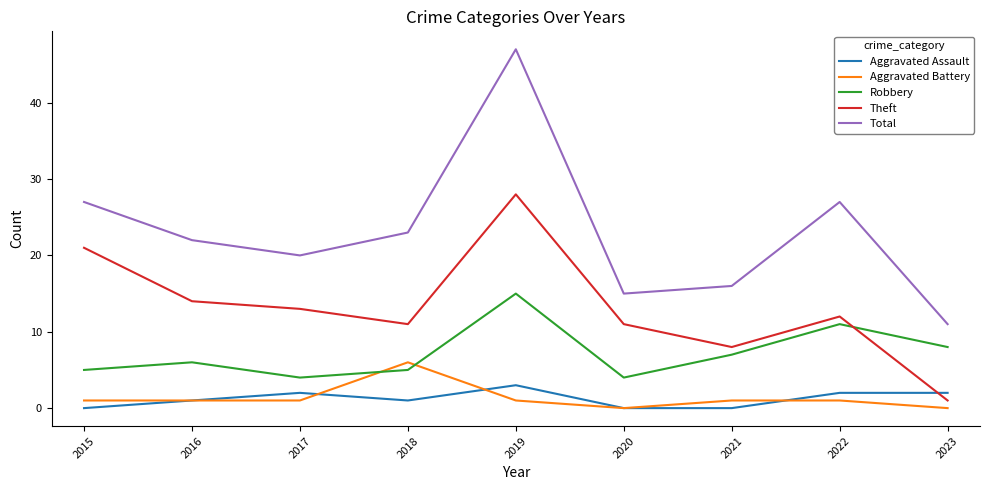

Reading left to right, transcribe all the data shown in this chart.

Aggravated Assault: 2015=0	2016=1	2017=2	2018=1	2019=3	2020=0	2021=0	2022=2	2023=2
Aggravated Battery: 2015=1	2016=1	2017=1	2018=6	2019=1	2020=0	2021=1	2022=1	2023=0
Robbery: 2015=5	2016=6	2017=4	2018=5	2019=15	2020=4	2021=7	2022=11	2023=8
Theft: 2015=21	2016=14	2017=13	2018=11	2019=28	2020=11	2021=8	2022=12	2023=1
Total: 2015=27	2016=22	2017=20	2018=23	2019=47	2020=15	2021=16	2022=27	2023=11